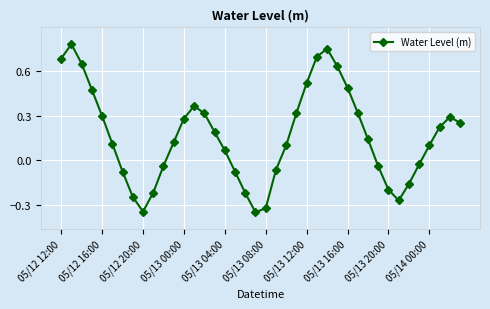

What is the sum of all values?

6.5